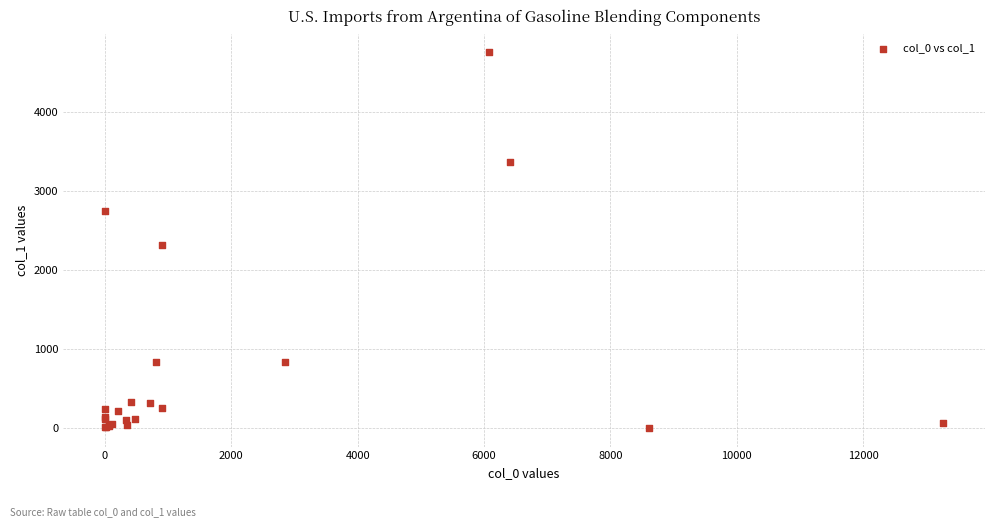

What Y value in the scatter plot is closest to 2377?

2310.7